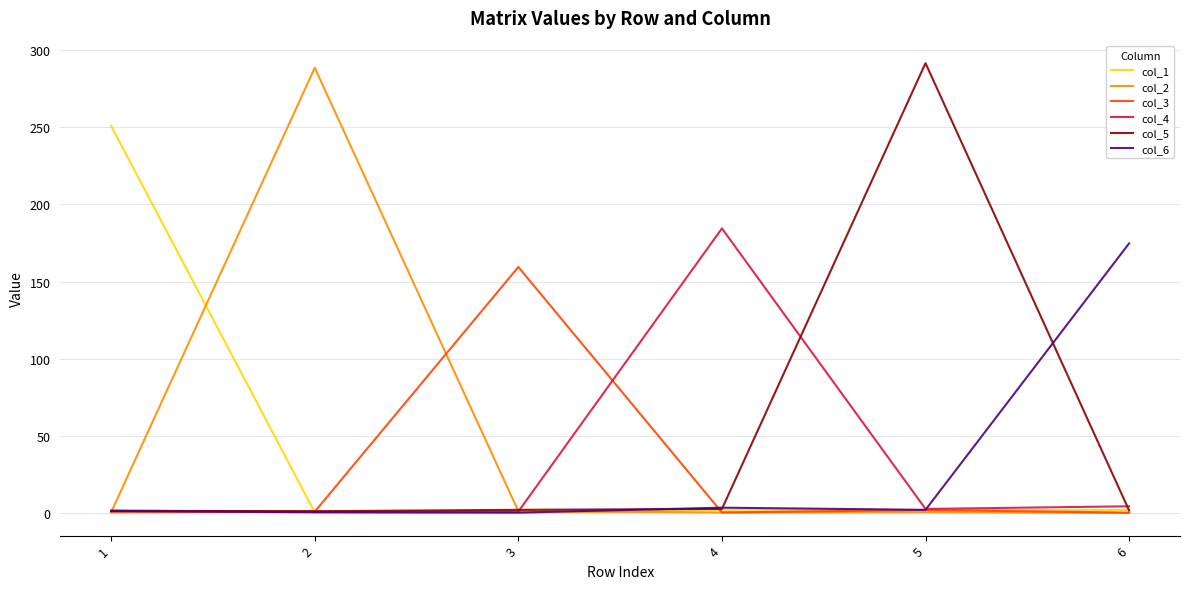

What is the greatest value displayed?

291.6